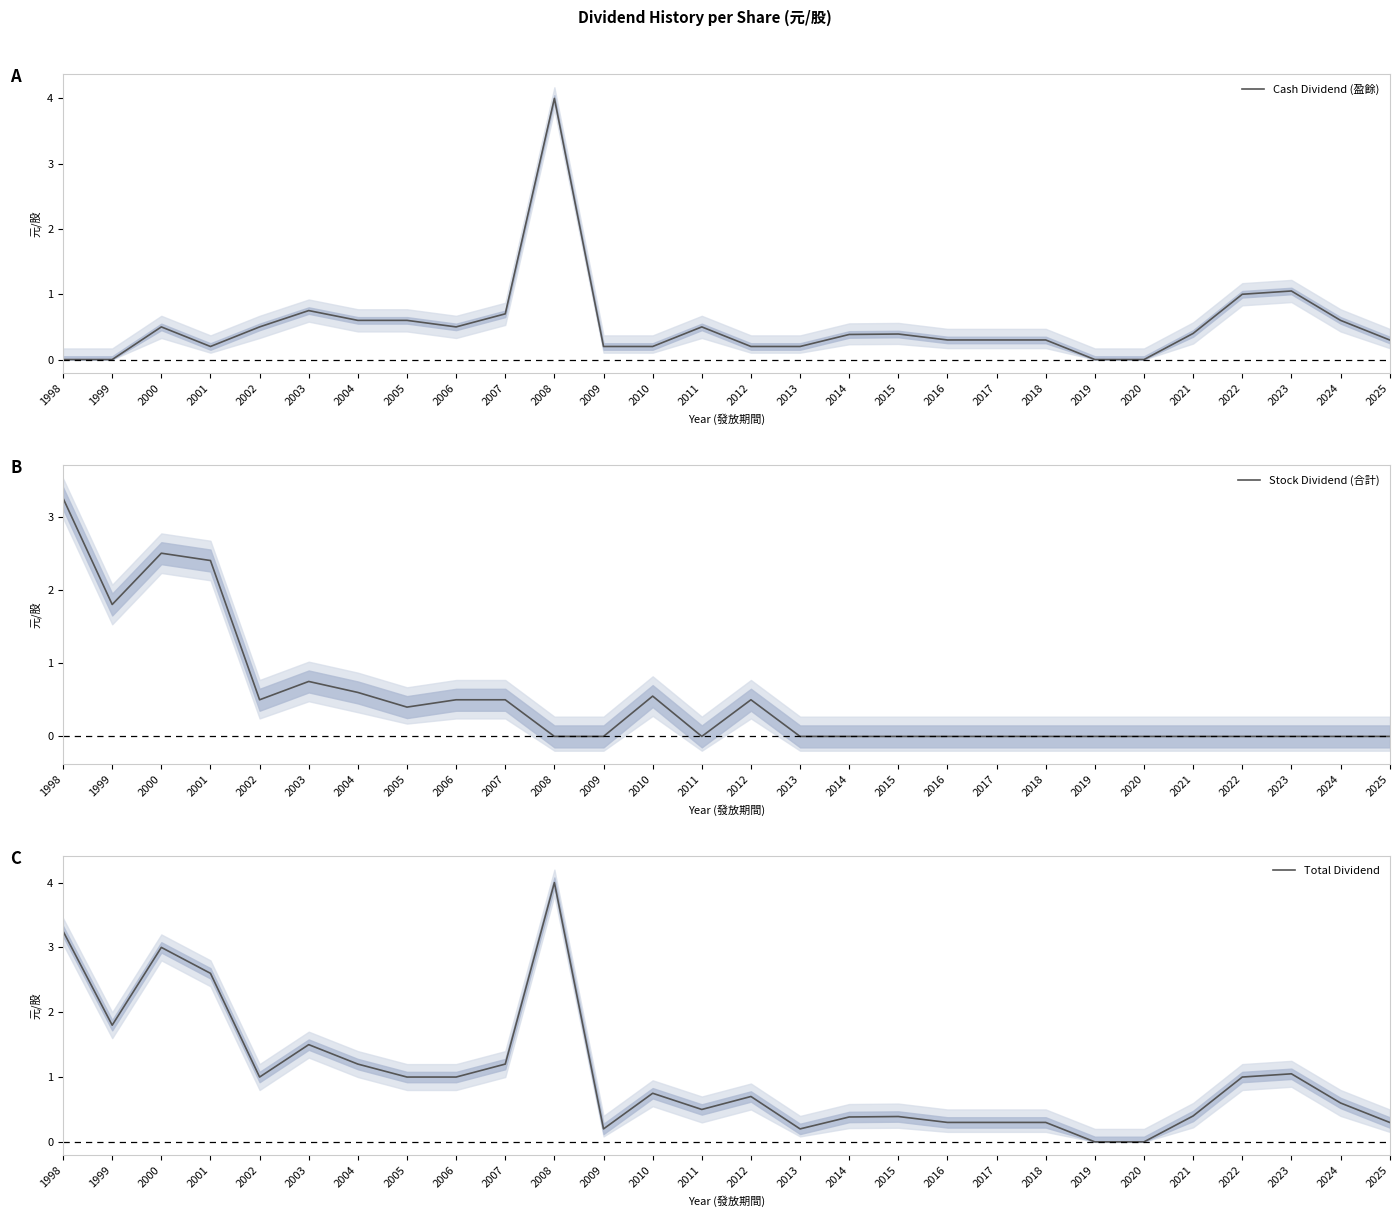

What are all the series names shown in the legend?

Cash Dividend (盈餘), Stock Dividend (合計), Total Dividend